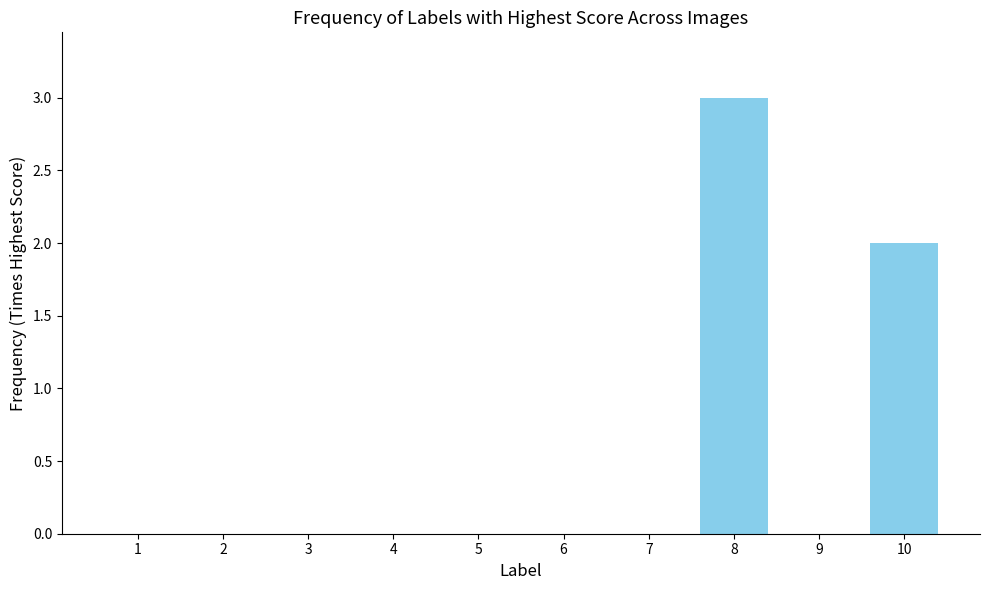

What is the change in value from 5 to 8?

+3